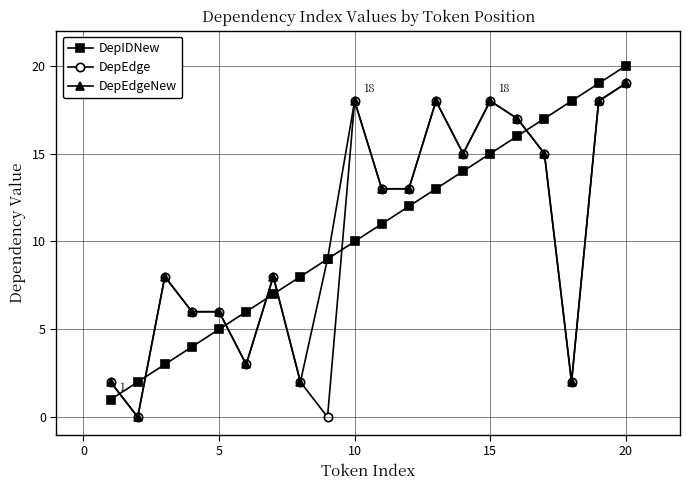

What is the highest value of the DepIDNew series?

20